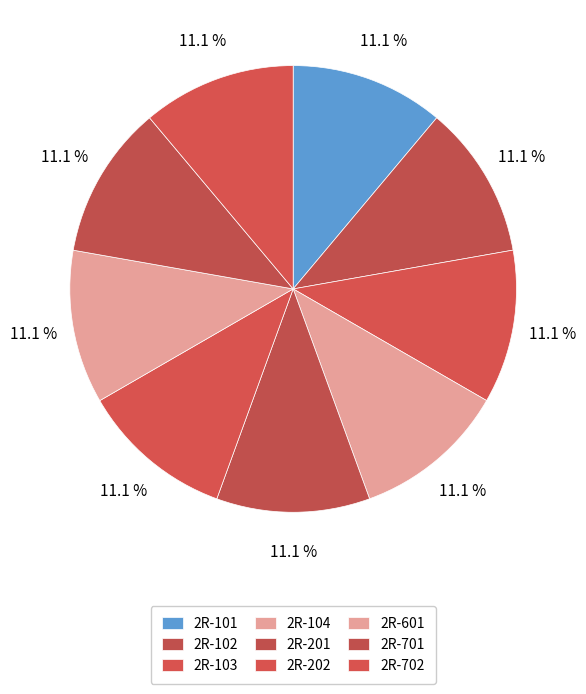

How many slices are in this pie chart?

9